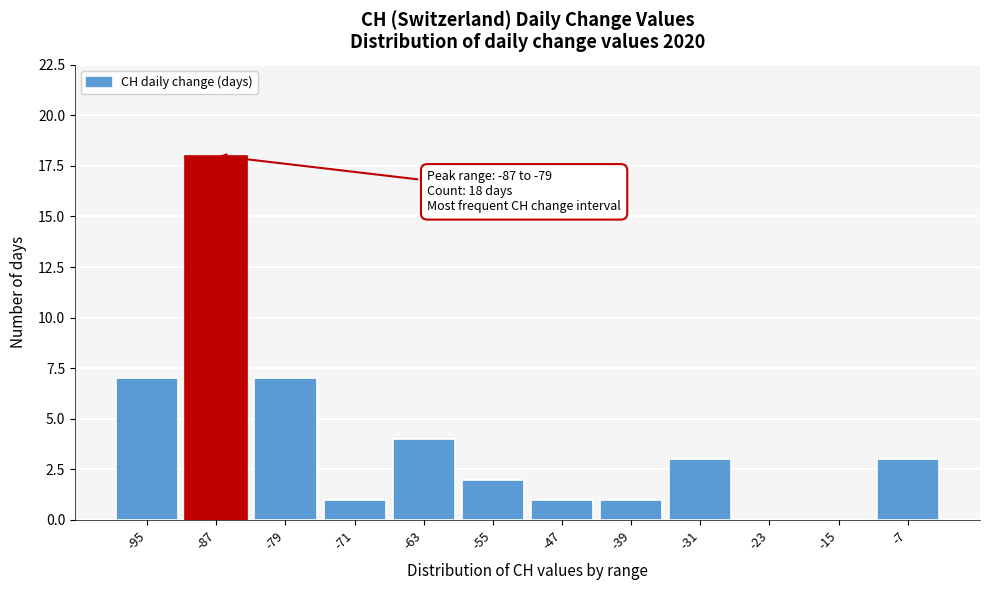

Reading left to right, transcribe all the data shown in this chart.

-95=7	-87=18	-79=7	-71=1	-63=4	-55=2	-47=1	-39=1	-31=3	-23=0	-15=0	-7=3